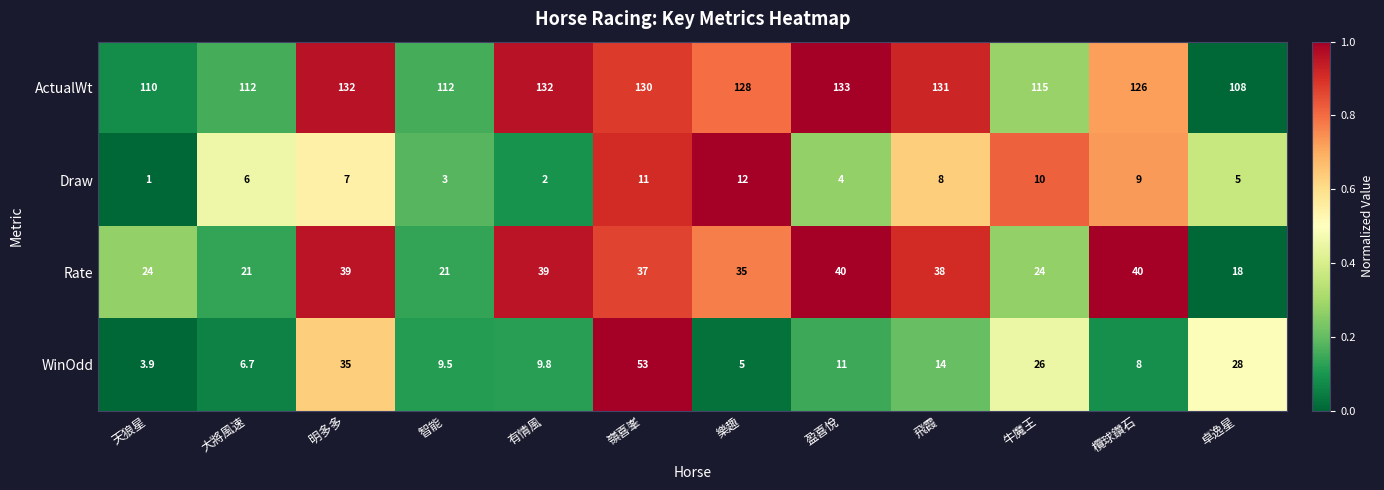

Rank the series by their maximum value, from lowest to highest.

Draw, Rate, WinOdd, ActualWt